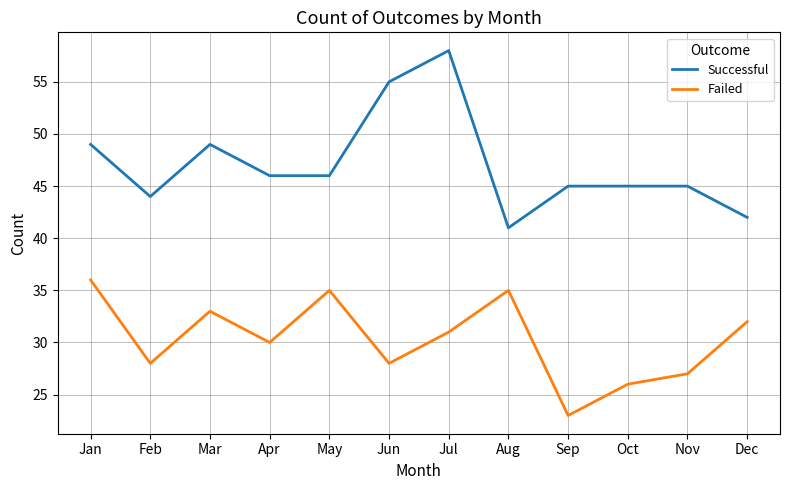

At how many categories does at least one series exceed 36?

12